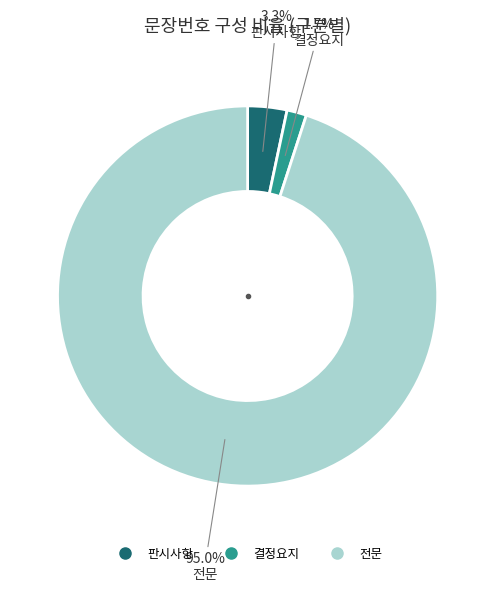

Rank the categories by value from lowest to highest.

결정요지, 판시사항, 전문